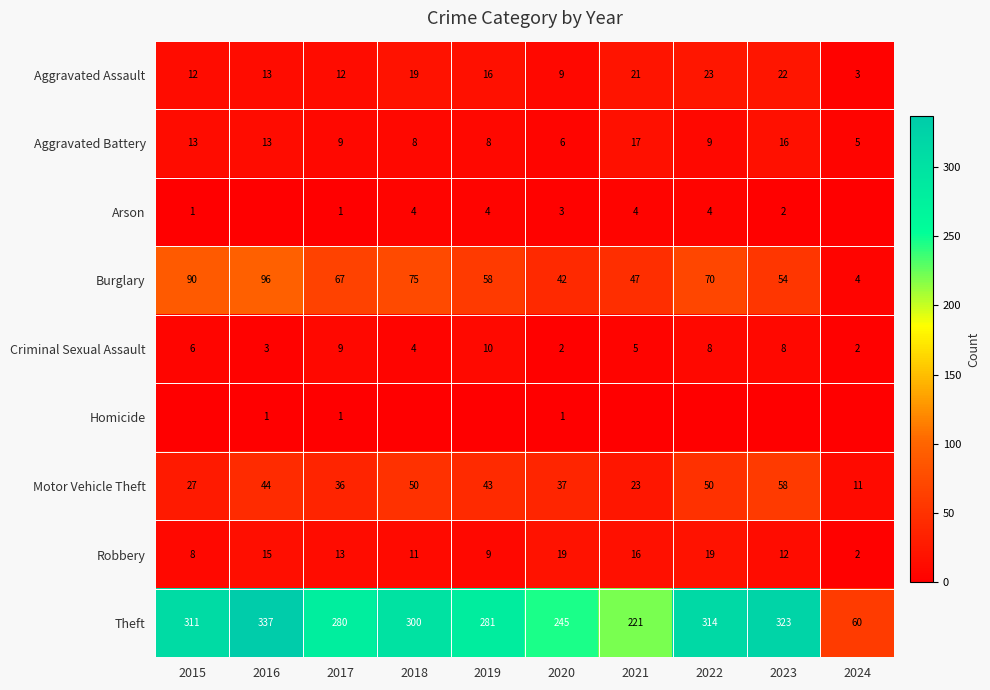

The value of Criminal Sexual Assault at 2021 is 5. True or false?

True